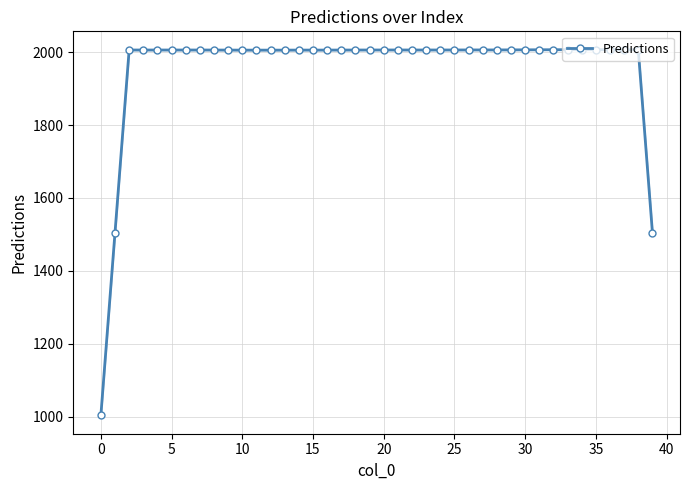

What is the highest value of the Predictions series?

2007.0